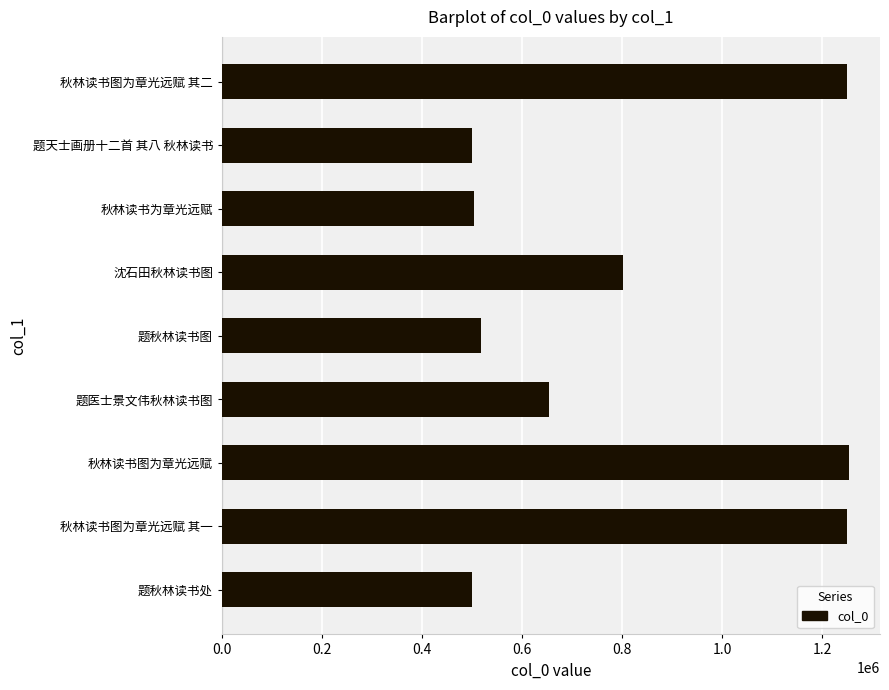

What is the difference between the values at 题医士景文伟秋林读书图 and 题秋林读书处?

153280